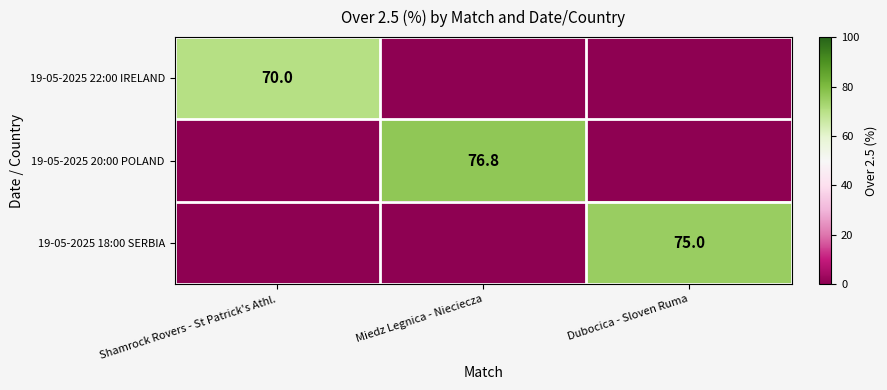

At how many categories does at least one series exceed 51?

3